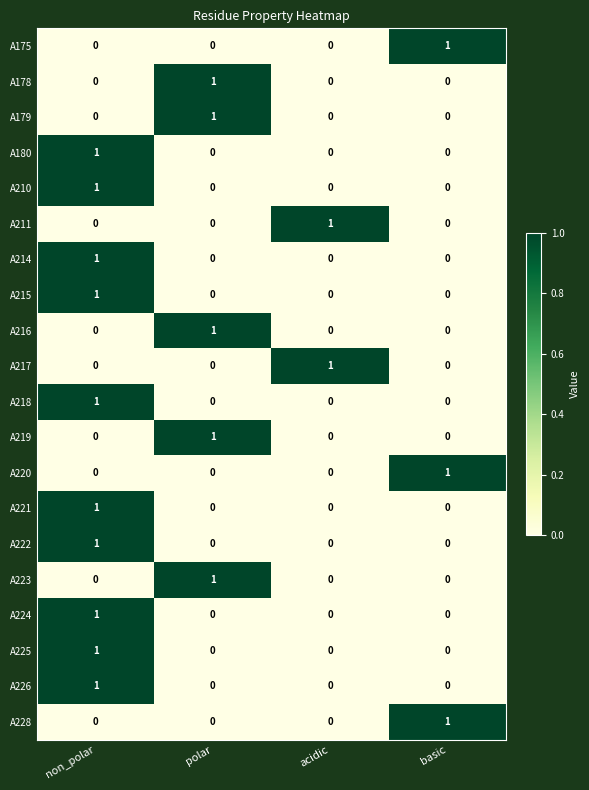

How many data points does each series have?

4